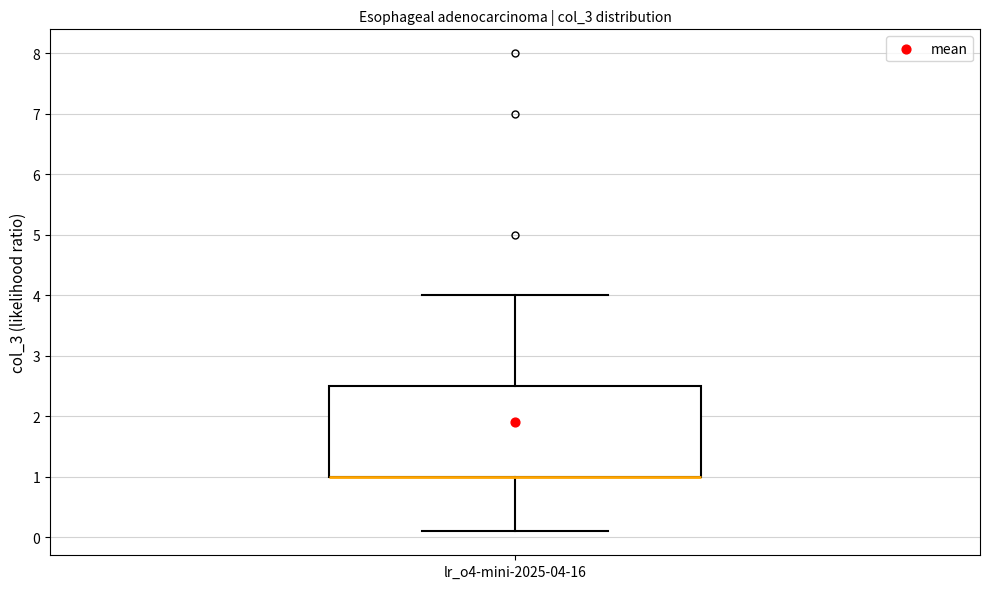

Read this box plot against the y-axis: the position of the median line, the range covered by the box, and the ends of both whiskers. The values are not printed on the chart, so give them approximately, as read against the axis.

median 1.0 (drawn on the box's lower edge), box 1.0 to 2.5, whiskers 0.1 to 4.0